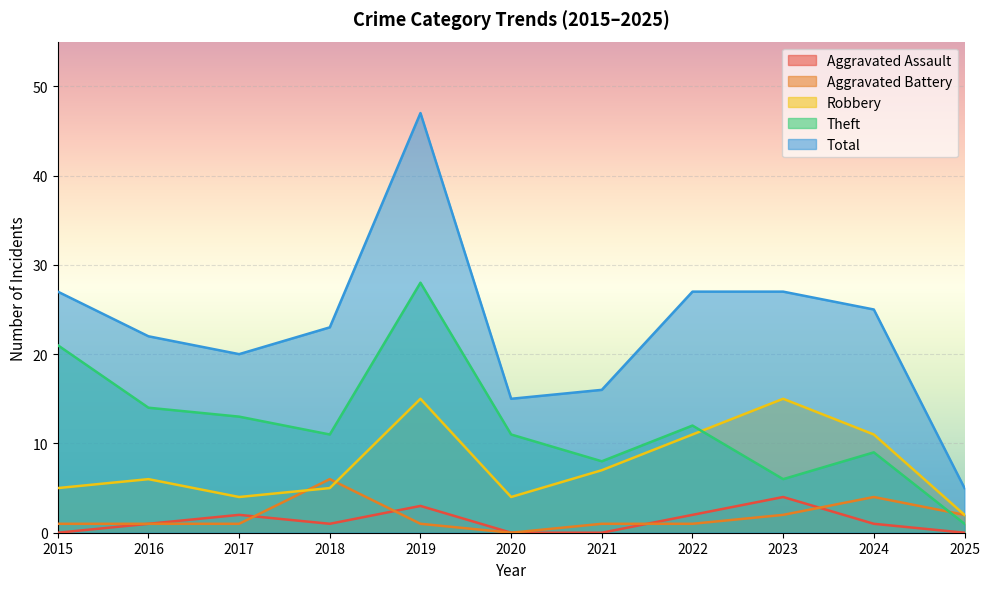

At 2021, list the series in order from largest to smallest.

Total, Theft, Robbery, Aggravated Battery, Aggravated Assault